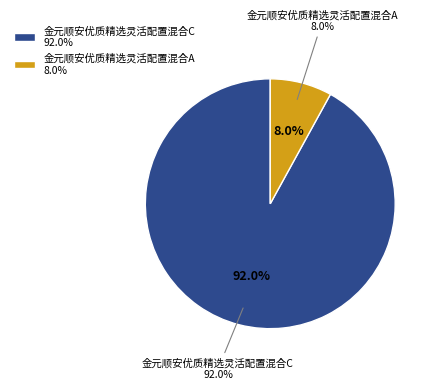

To the nearest percent, what is the average slice percentage?

50%